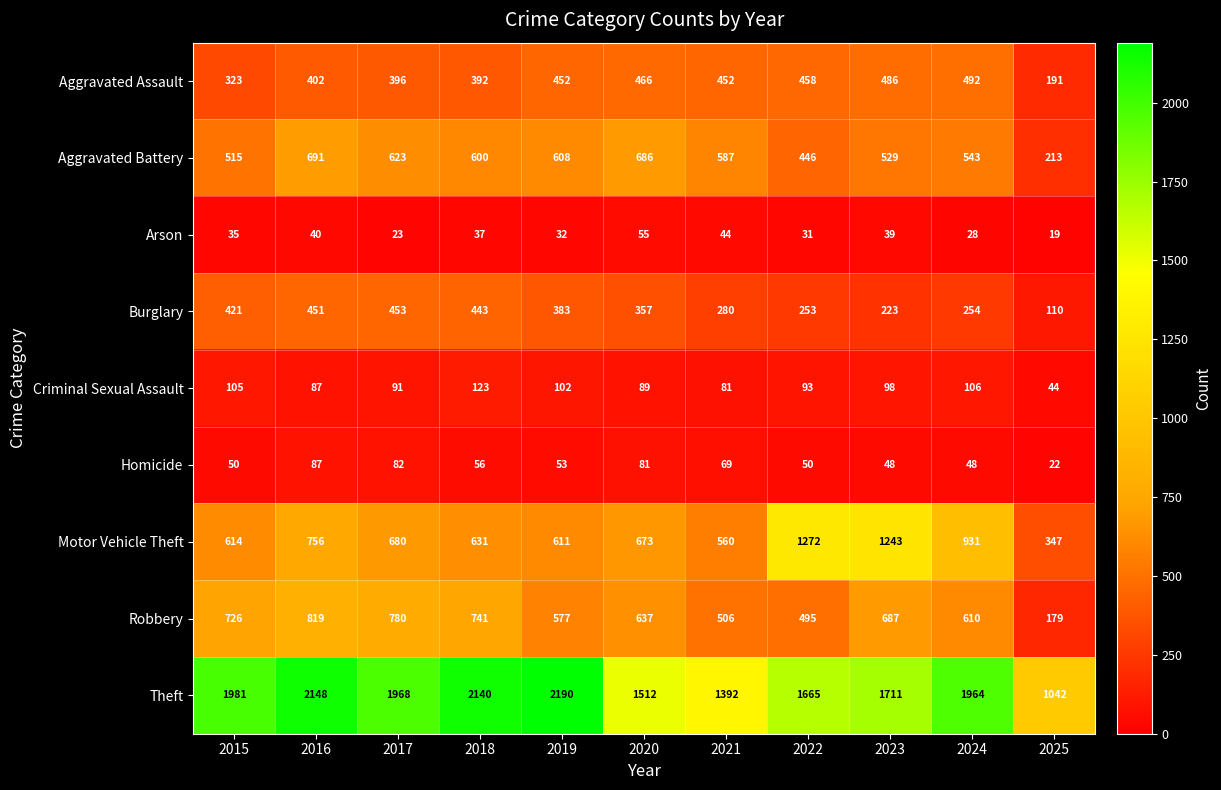

What is the approximate value of Aggravated Assault at 2017, to the nearest 50?

400